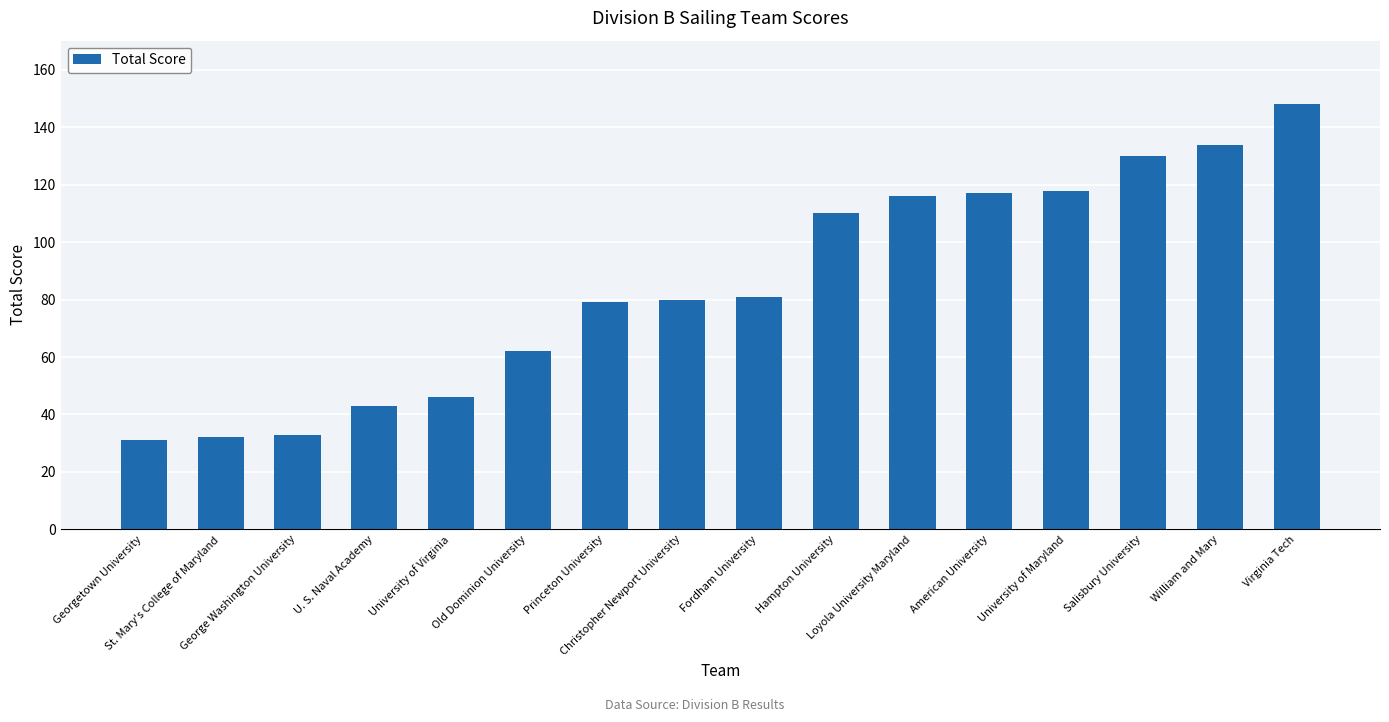

What position from the left is Loyola University Maryland?

11